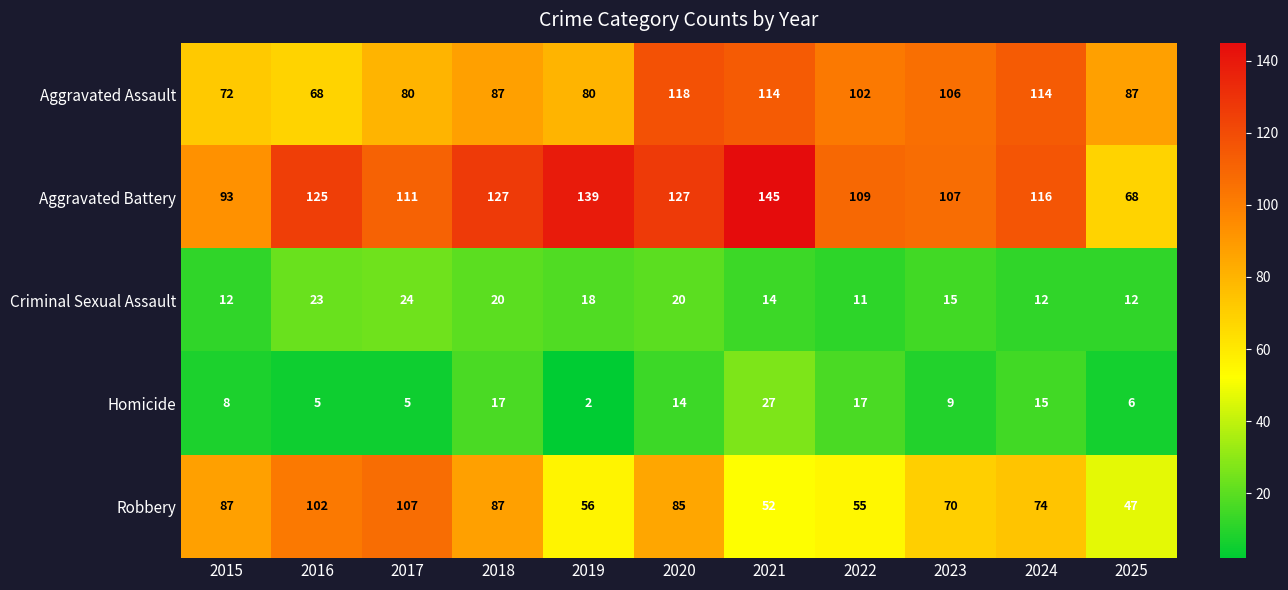

What is the difference between the highest and lowest values at 2025?

81